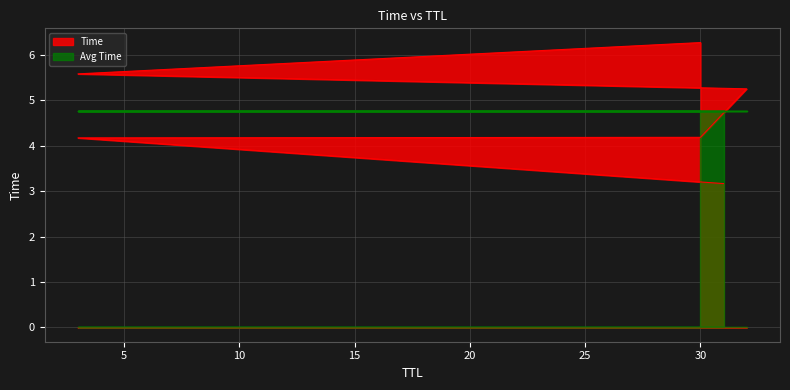

Approximately how many times larger is the value at 3 compared to 32?

1.1